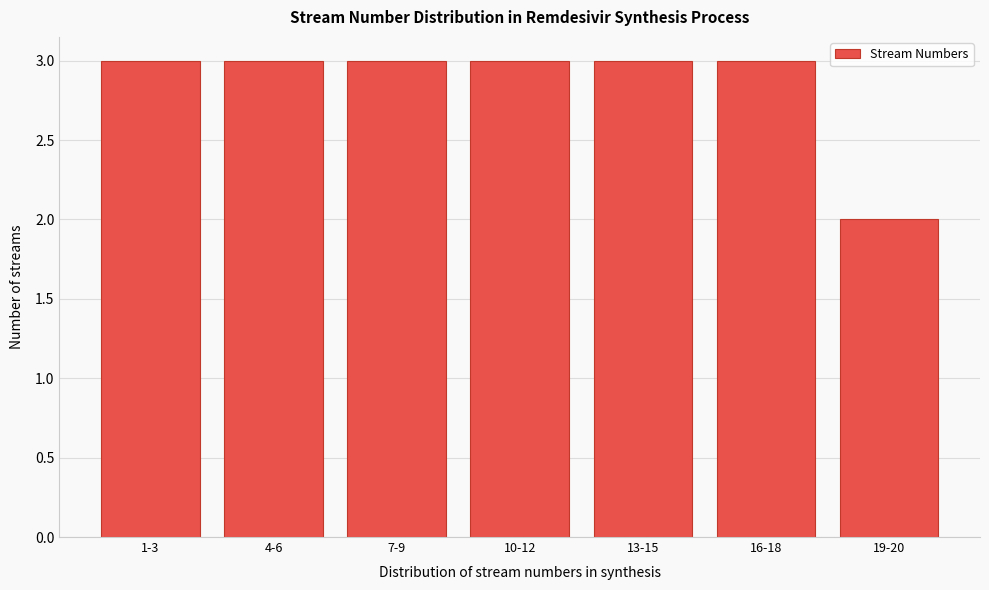

Reading left to right, transcribe all the data shown in this chart.

1-3=3	4-6=3	7-9=3	10-12=3	13-15=3	16-18=3	19-20=2